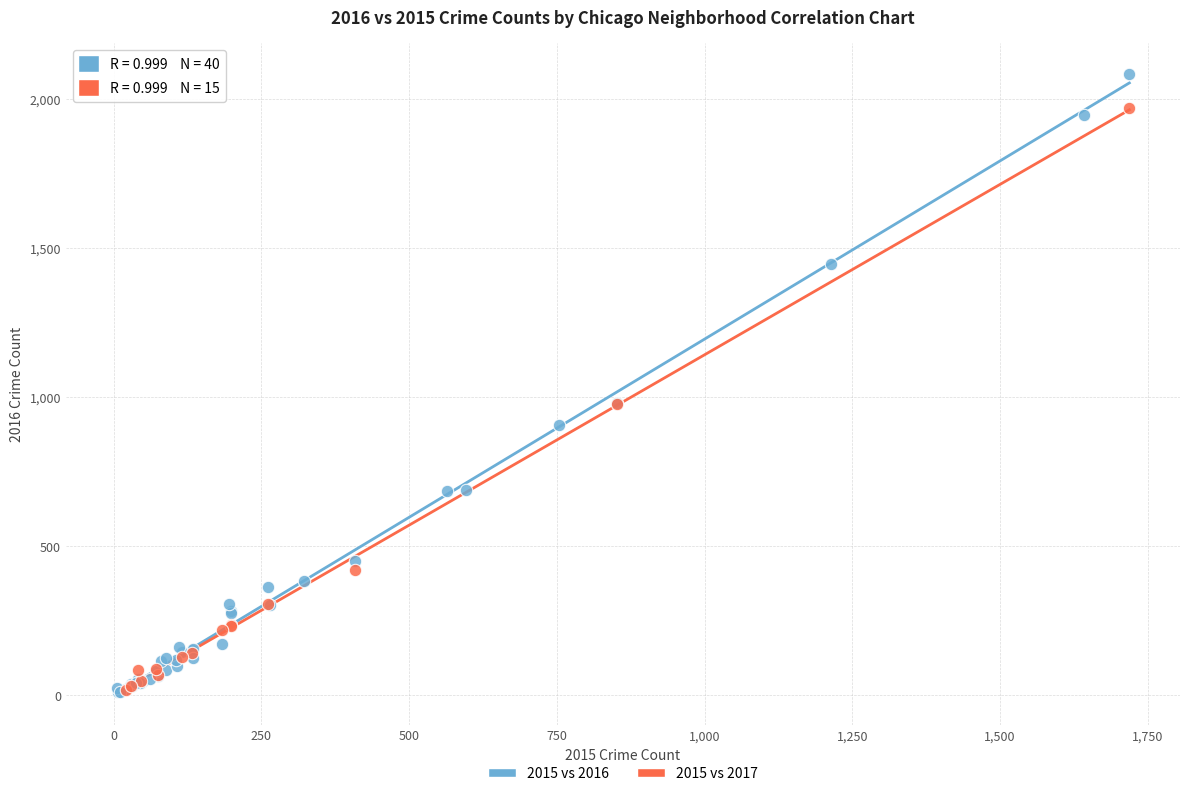

Which series contains the highest Y value?

2015 vs 2016